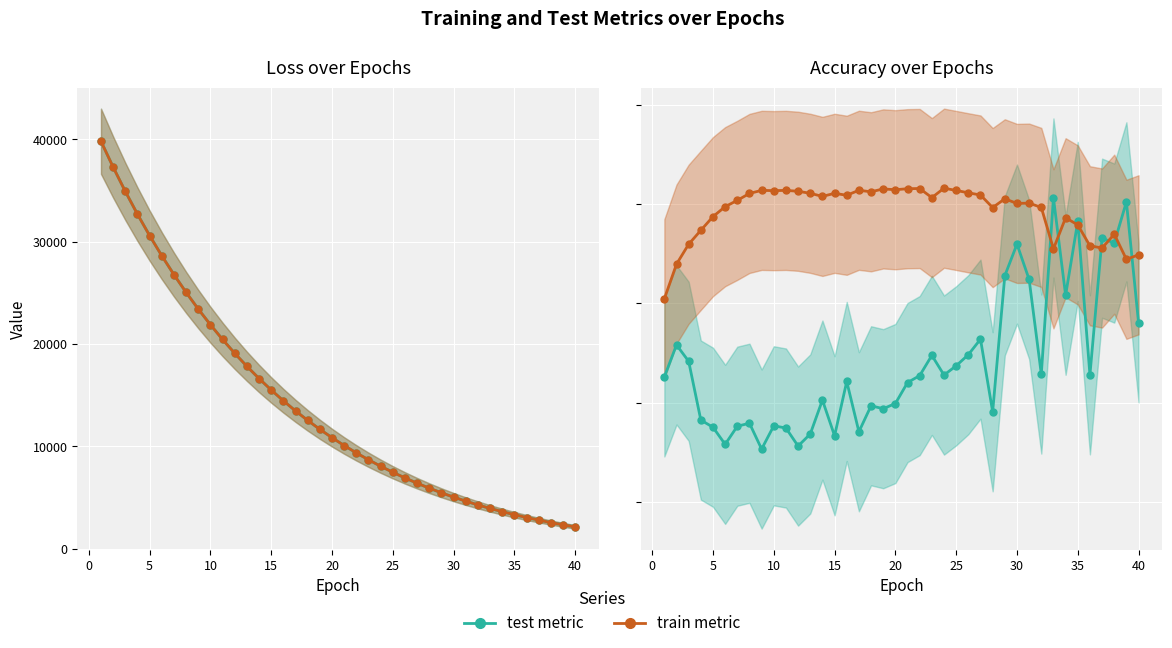

What is the difference between the second highest and second lowest values in the test_accuracy series?

0.2